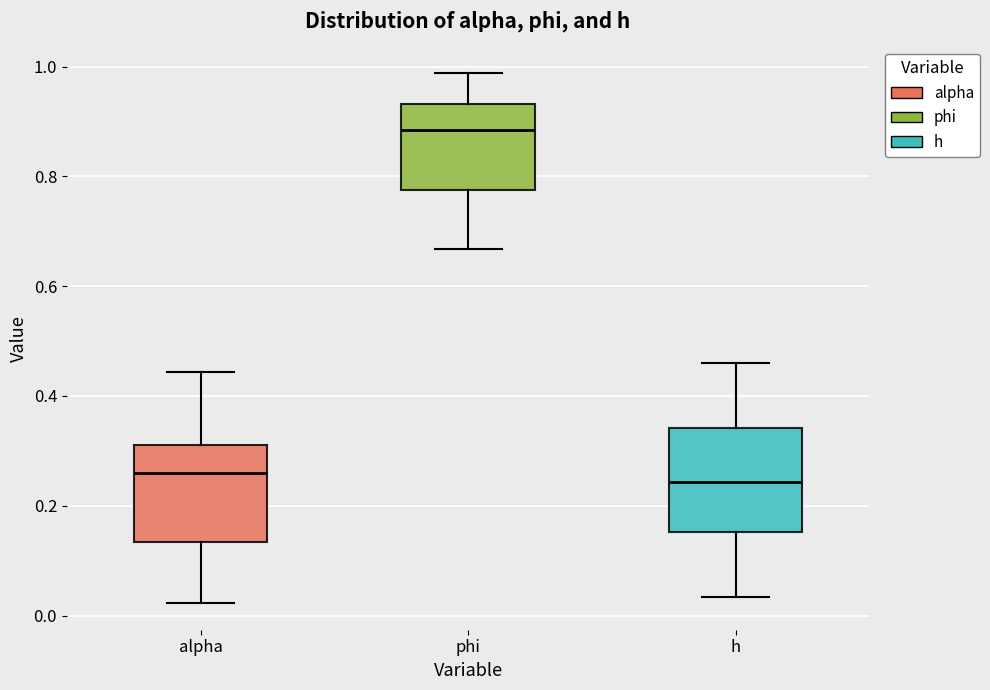

Reading left to right, transcribe this box plot: for each box, give where its median line is, the range the box spans, and where its two whiskers end, as read against the y-axis. The values are not printed on the chart, so give them approximately, as read against the axis.

alpha: median 0.26, box 0.14 to 0.32, whiskers 0.02 to 0.44
phi: median 0.88, box 0.78 to 0.94, whiskers 0.66 to 0.98
h: median 0.24, box 0.16 to 0.34, whiskers 0.04 to 0.46